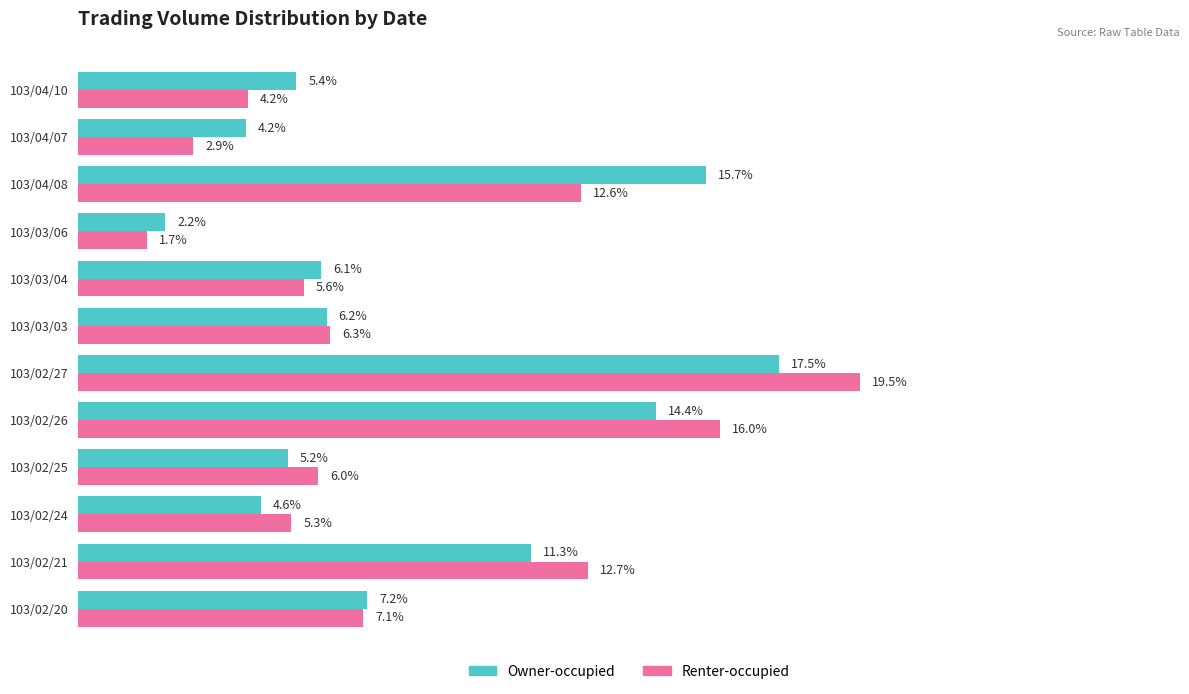

Which series has the largest range (max minus min)?

Renter-occupied